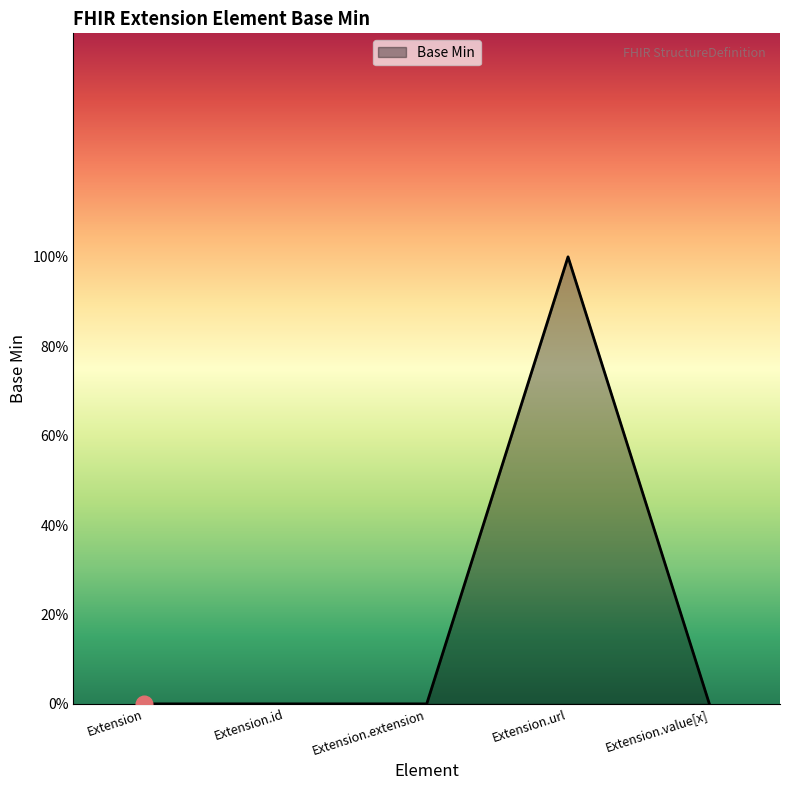

Is this an area chart (filled region under the line)?

Yes